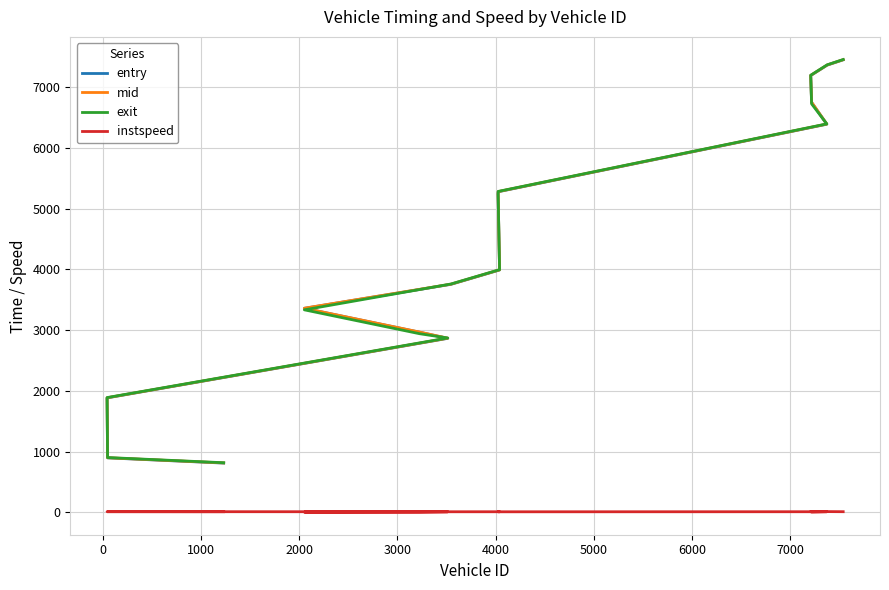

Which series has the largest total across all categories?

mid